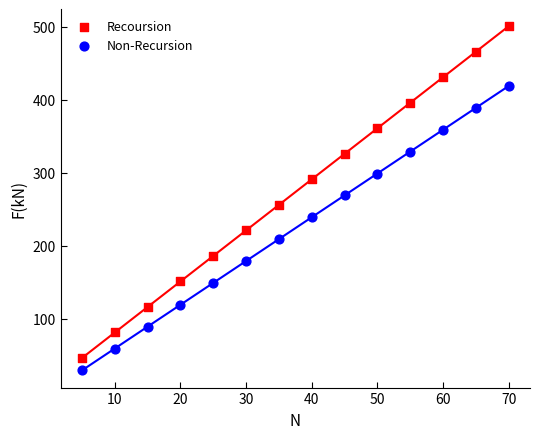

Which series reaches the maximum Y coordinate?

Recoursion